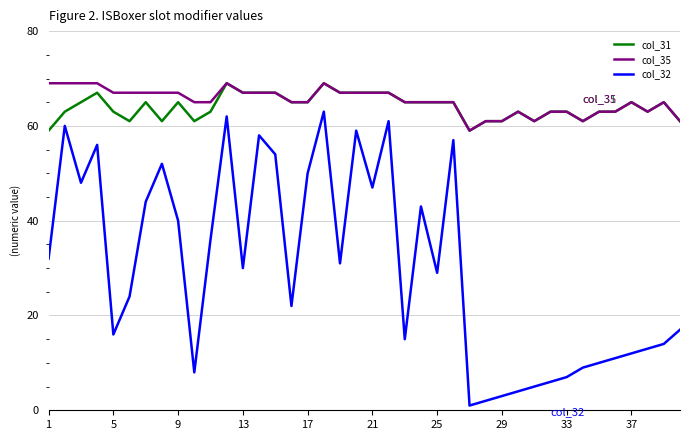

Which series has the widest spread of values?

col_32